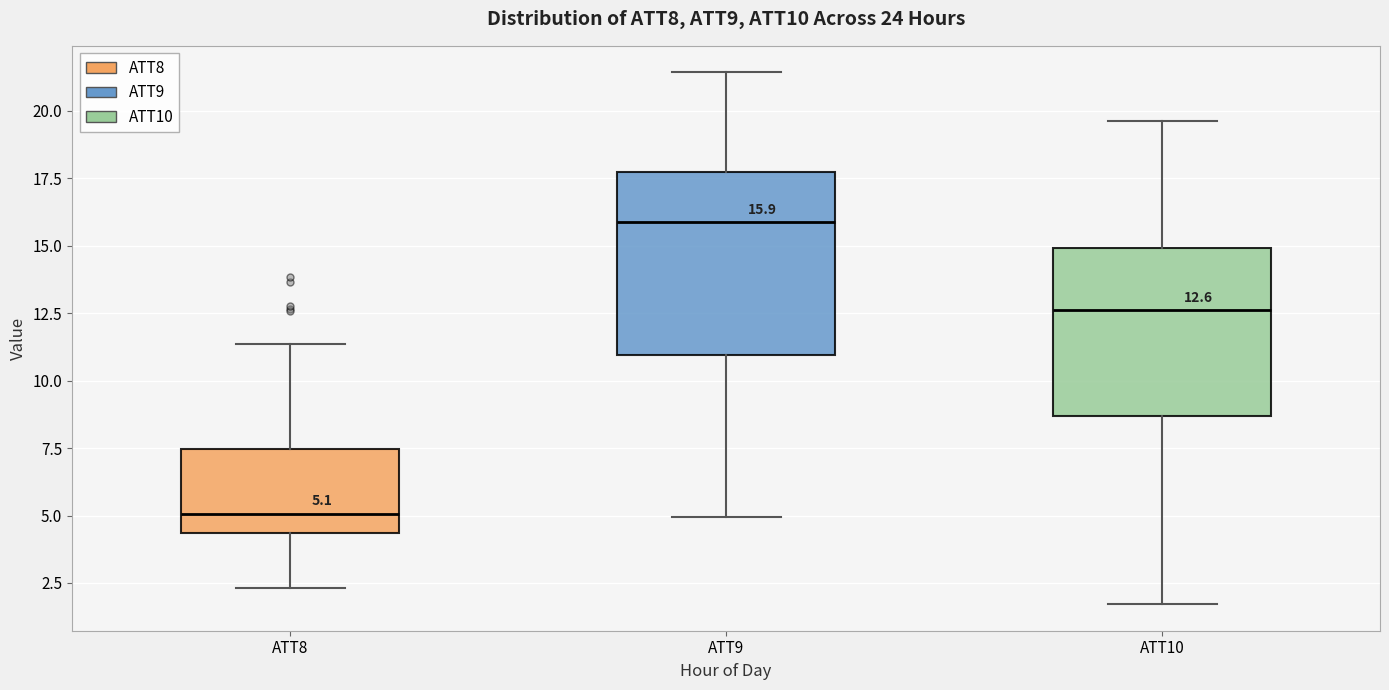

Which box's median line is the highest?

ATT9